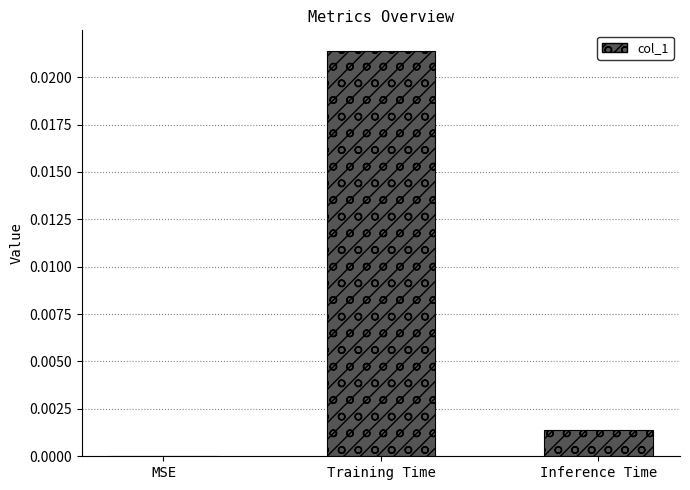

At which category does the chart reach its peak across all series?

Training Time